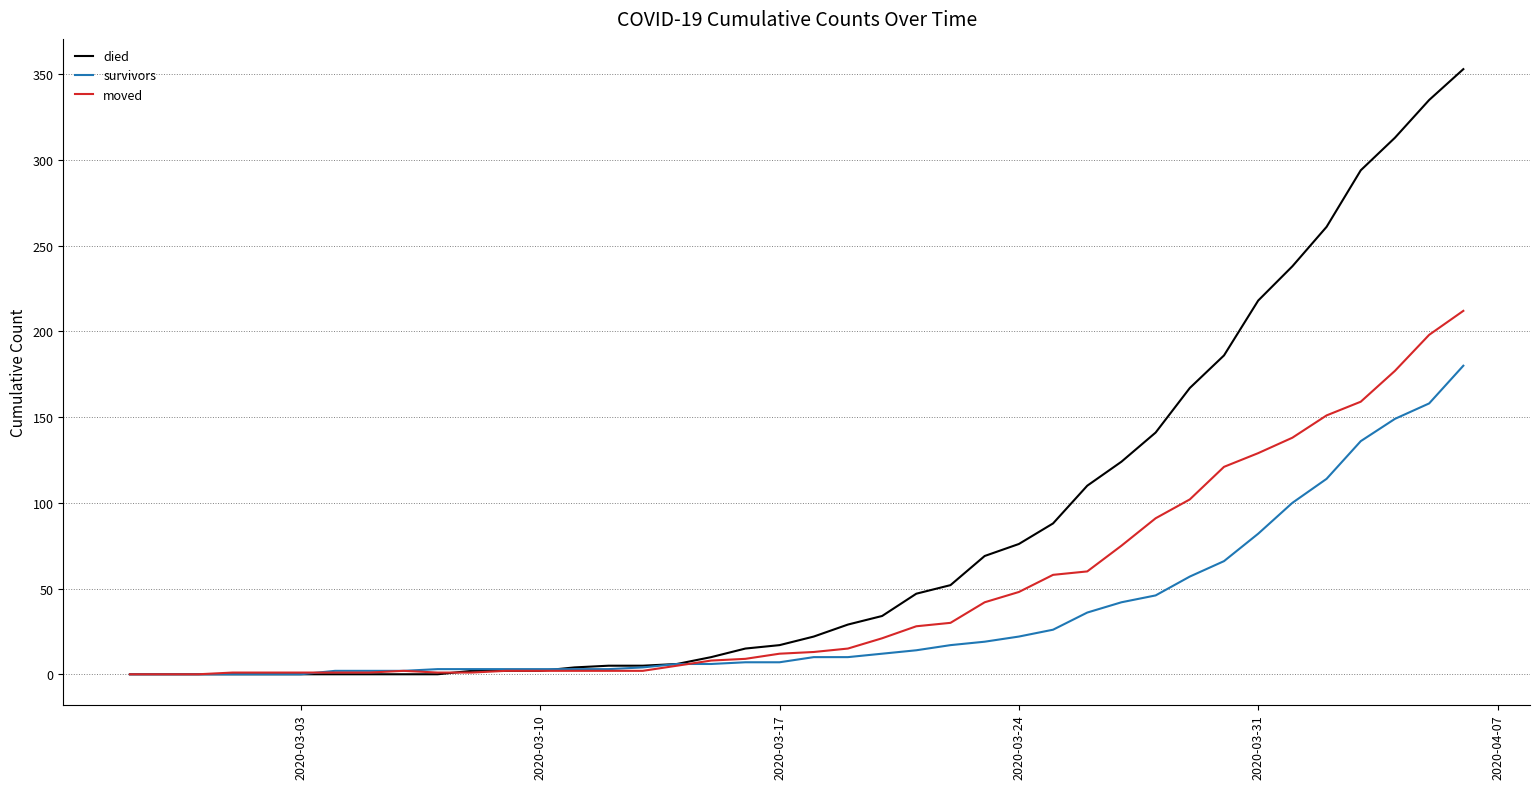

Which series has the largest range (max minus min)?

died